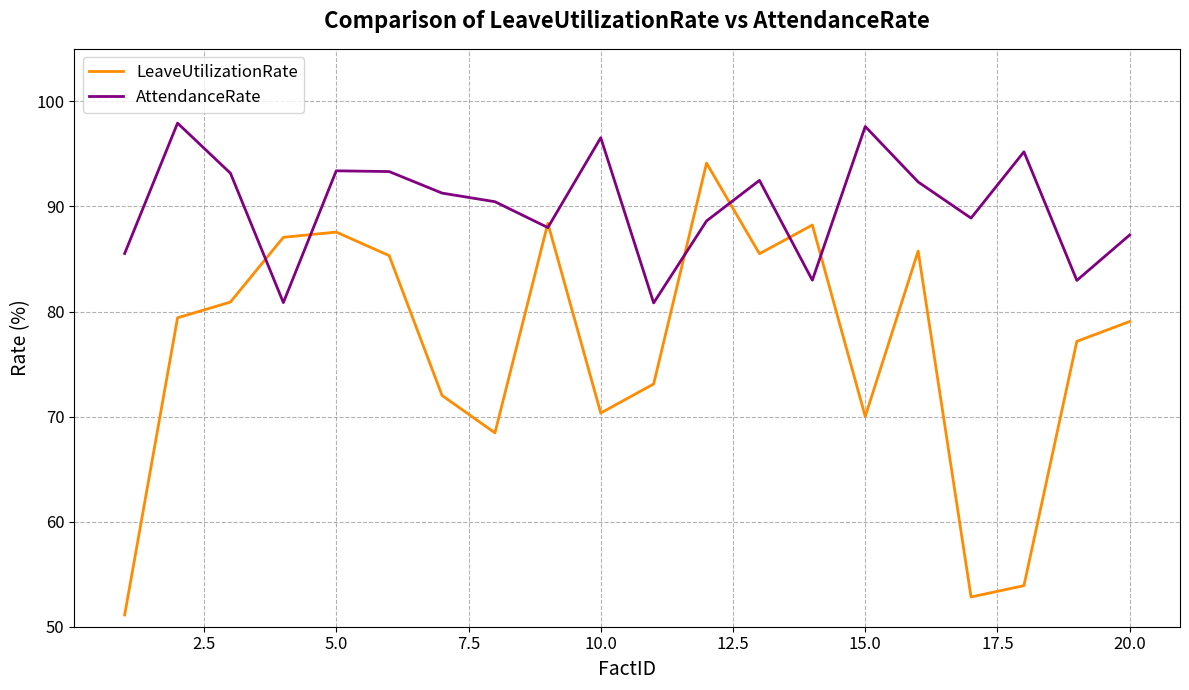

Which series has the largest range (max minus min)?

LeaveUtilizationRate